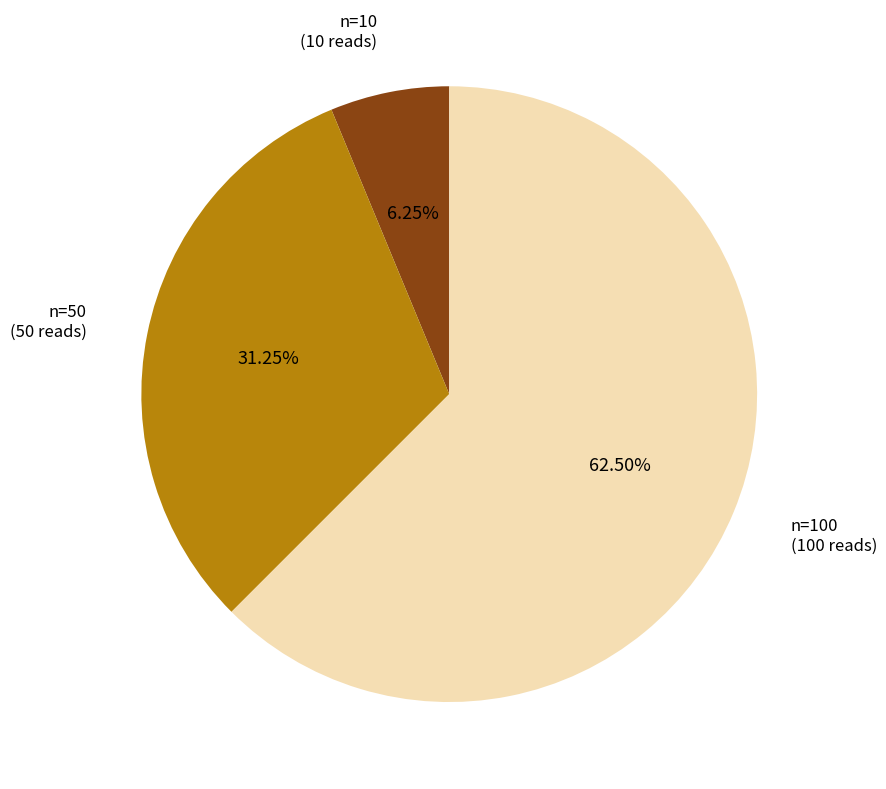

How many segments does this pie chart have?

3